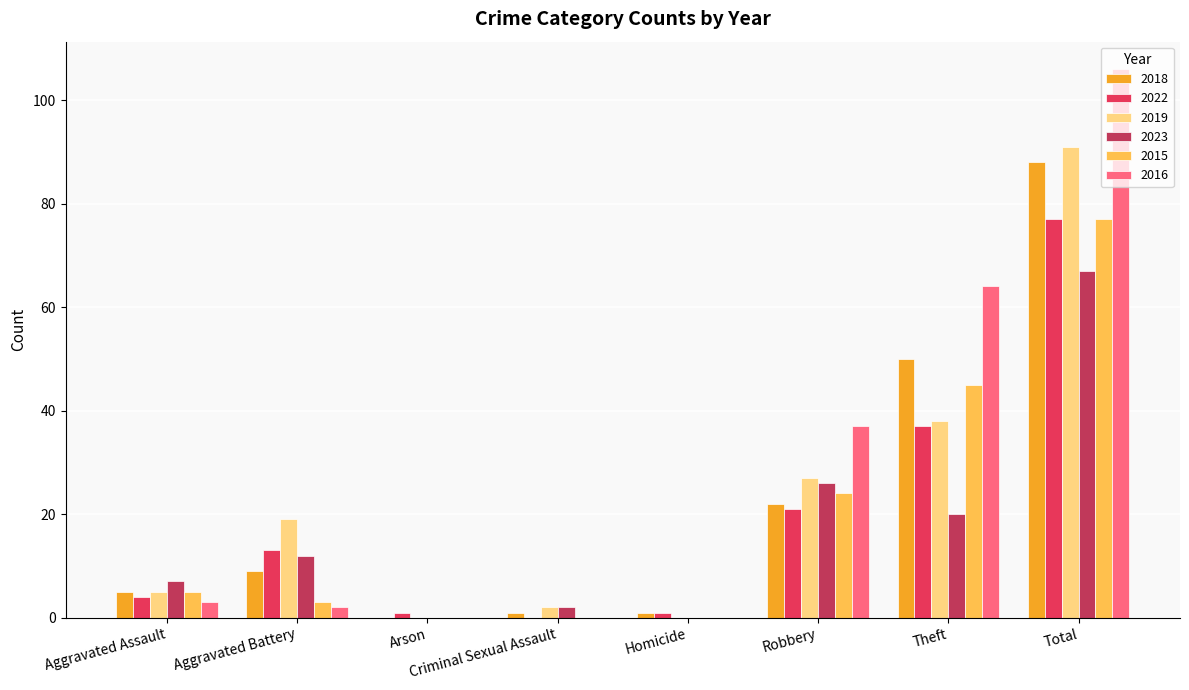

At which category is the sum across all series the highest?

Total